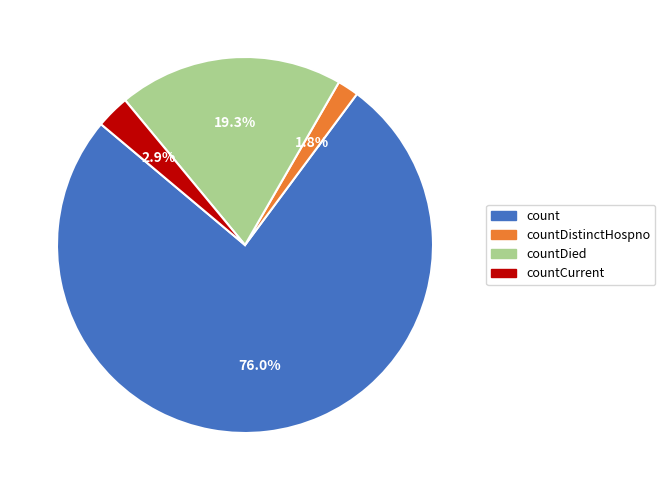

Is it true that count is 70% of the pie?

False